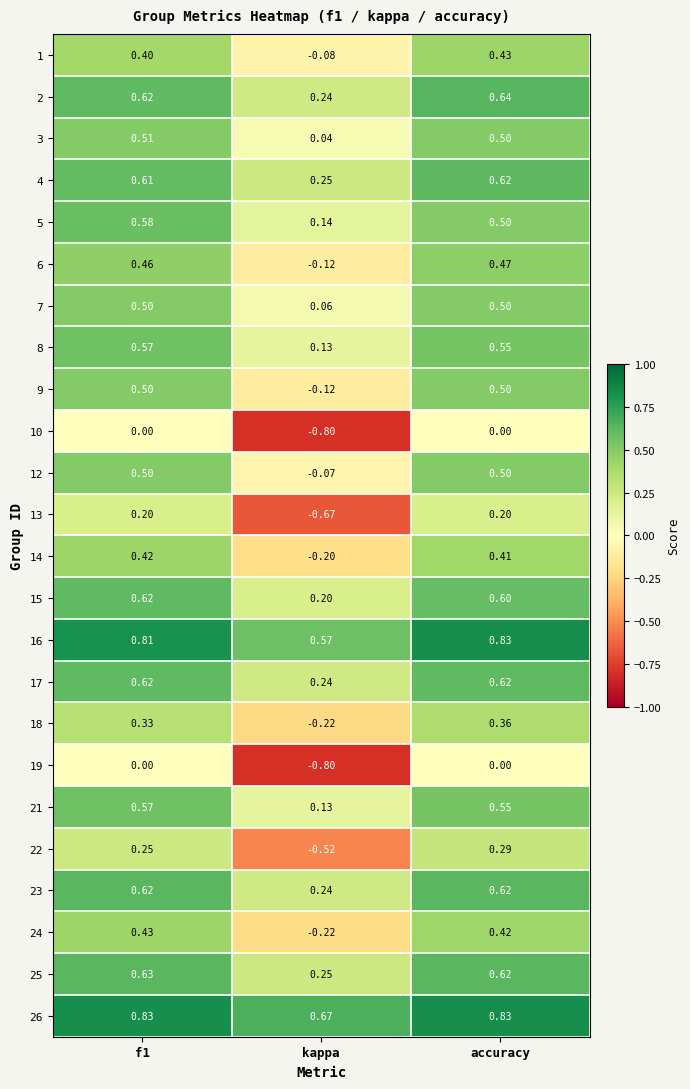

Where is 15 nearest to the value 0?

kappa